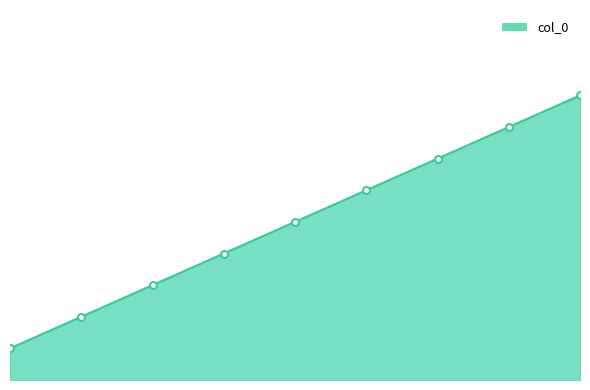

List the labels in order of value, largest first.

2020-11-30 00:33:18, 2020-11-30 00:28:23, 2020-11-30 00:28:17, 2020-11-30 00:28:11, 2020-11-30 00:28:07, 2020-11-30 00:28:01, 2020-11-30 00:28:01, 2020-11-30 00:28:01, 2020-11-30 00:28:01